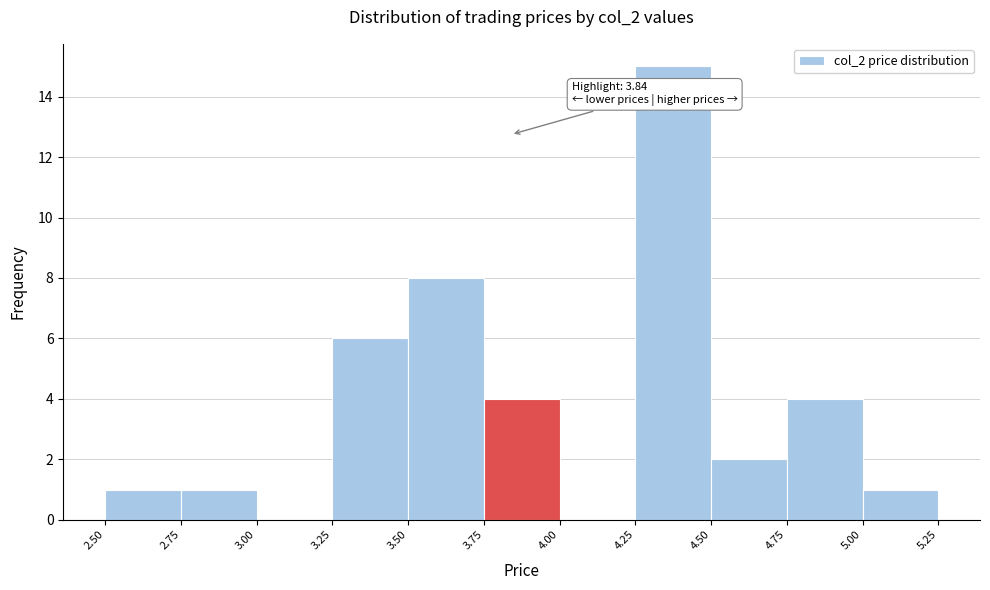

Over which range of the x-axis is the bar tallest?

4.25 to 4.50